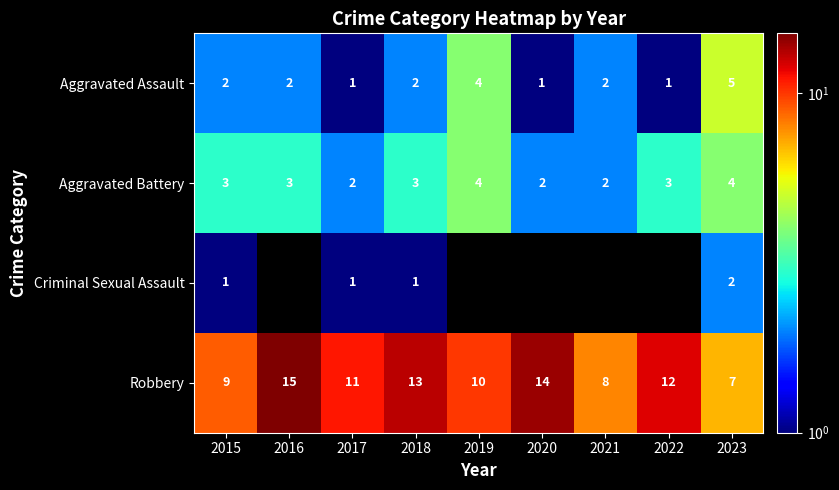

The Aggravated Assault series shows 1 at 2018. True or false?

False